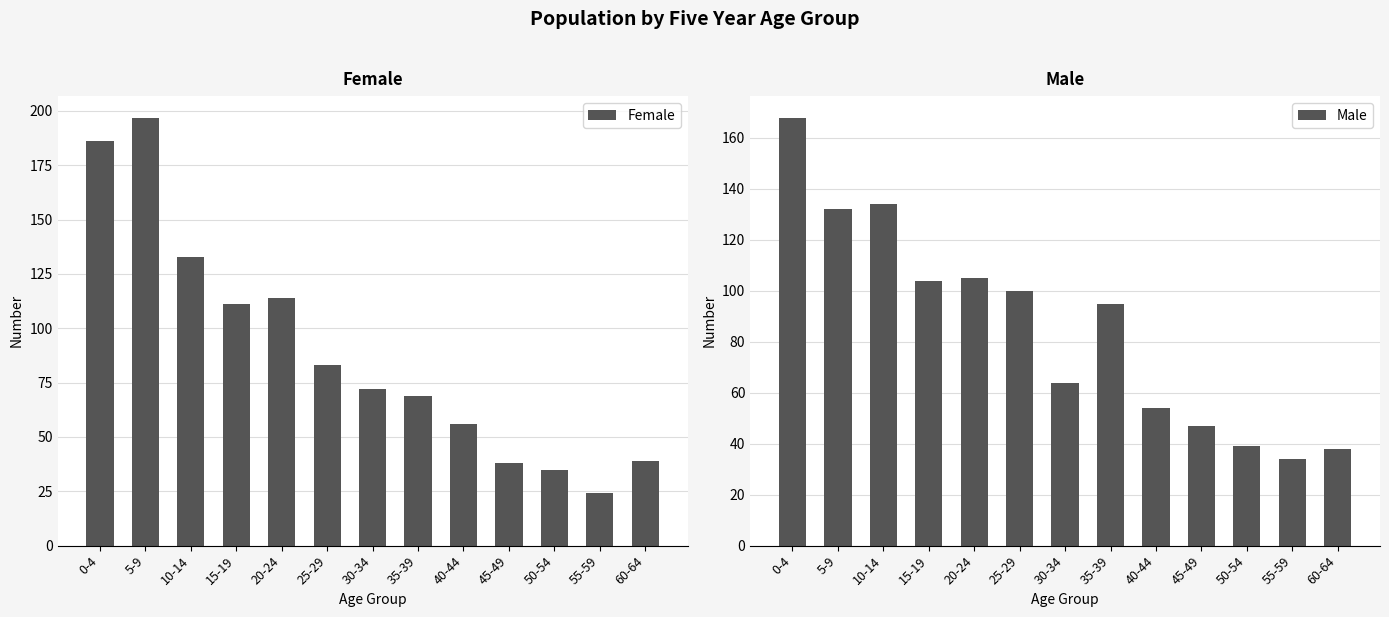

Reading right to left, list all the values displayed in this chart.

Female: 60-64=39	55-59=24	50-54=35	45-49=38	40-44=56	35-39=69	30-34=72	25-29=83	20-24=114	15-19=111	10-14=133	5-9=197	0-4=186
Male: 60-64=38	55-59=34	50-54=39	45-49=47	40-44=54	35-39=95	30-34=64	25-29=100	20-24=105	15-19=104	10-14=134	5-9=132	0-4=168